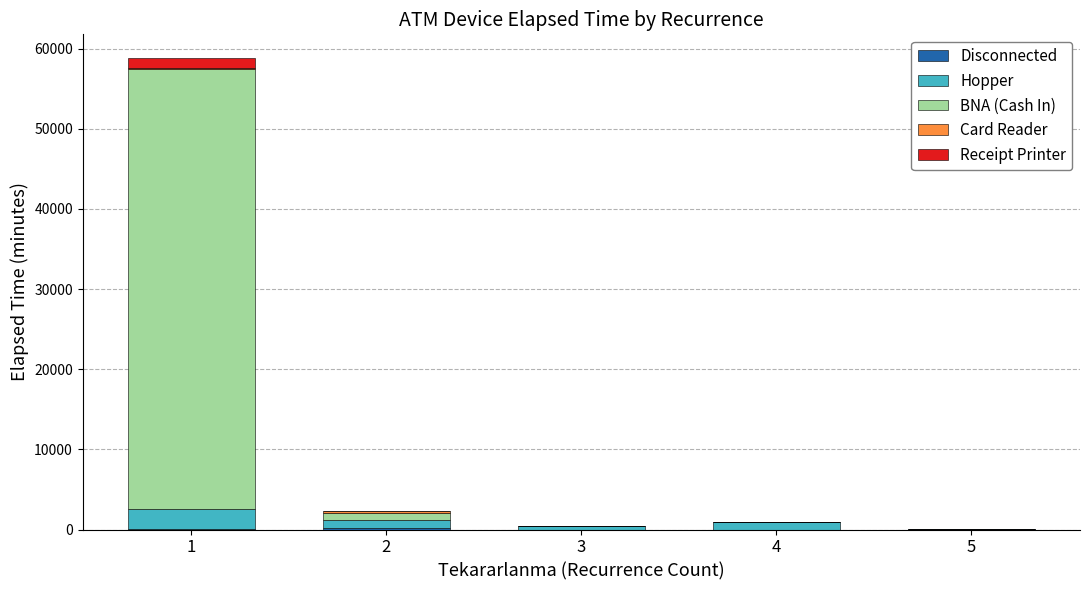

Which series changed the most between 2 and 4?

BNA (Cash In)